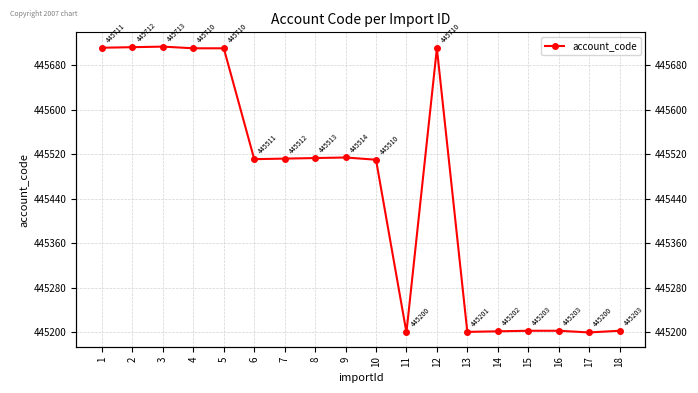

What is the average value?

445458